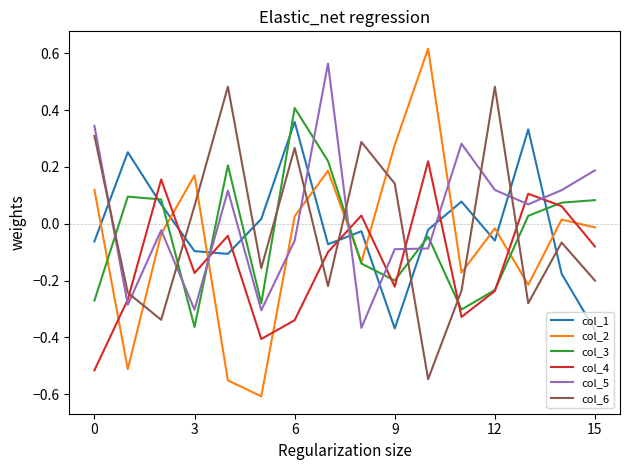

How many times do col_6 and col_3 cross each other?

7